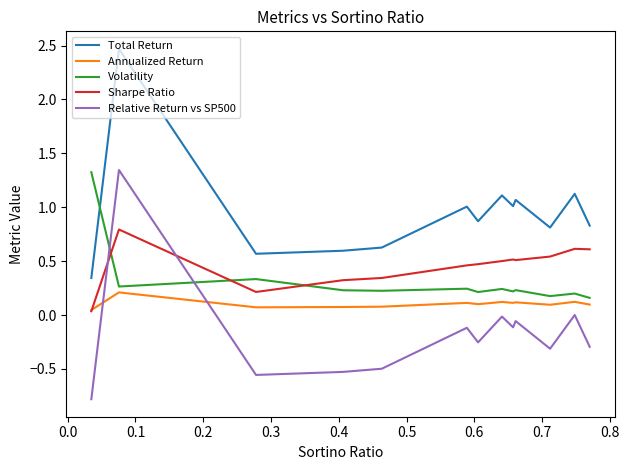

What is the difference between the maximum and second lowest values in the Sharpe Ratio series?

0.6